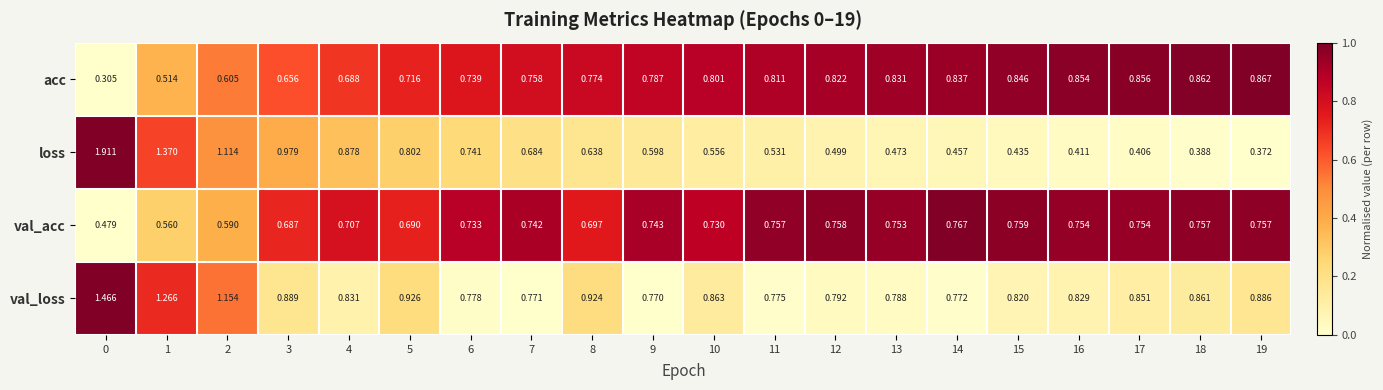

At 4, list the series in order from smallest to largest.

acc, val_acc, val_loss, loss